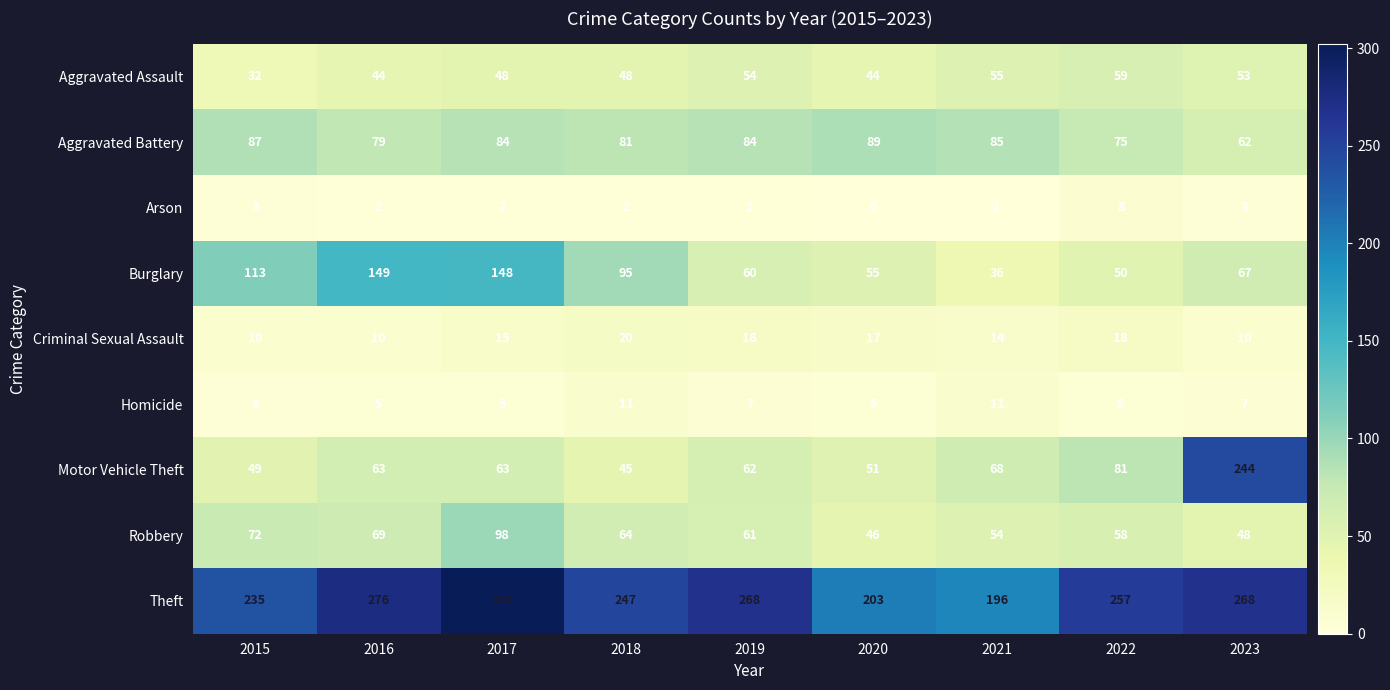

Which label corresponds to the largest value in the chart?

2017